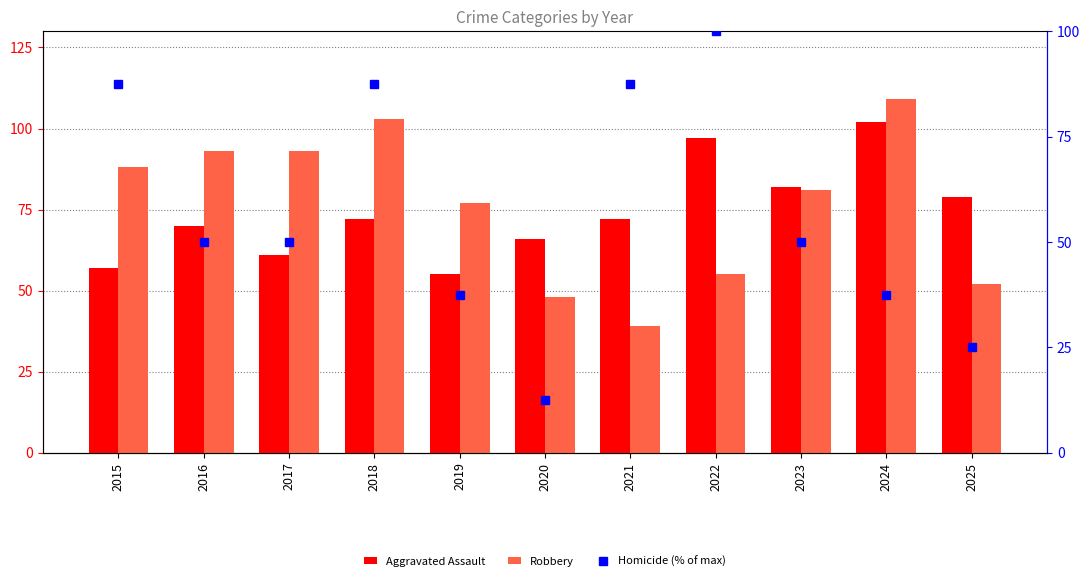

How many values in the Aggravated Assault series are below 72?

5